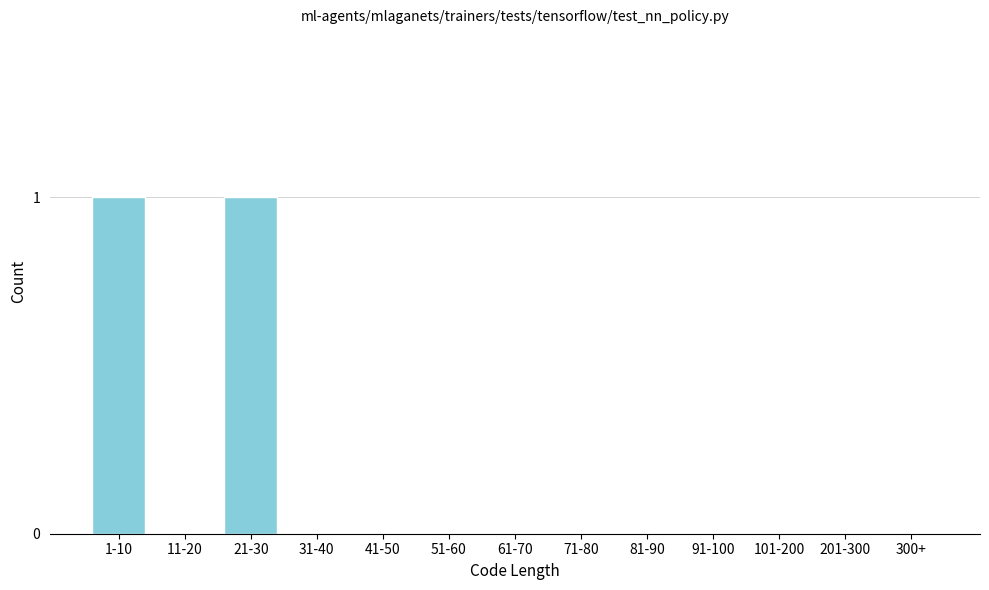

Reading left to right, what are all the values shown in this chart?

1-10=1	11-20=0	21-30=1	31-40=0	41-50=0	51-60=0	61-70=0	71-80=0	81-90=0	91-100=0	101-200=0	201-300=0	300+=0